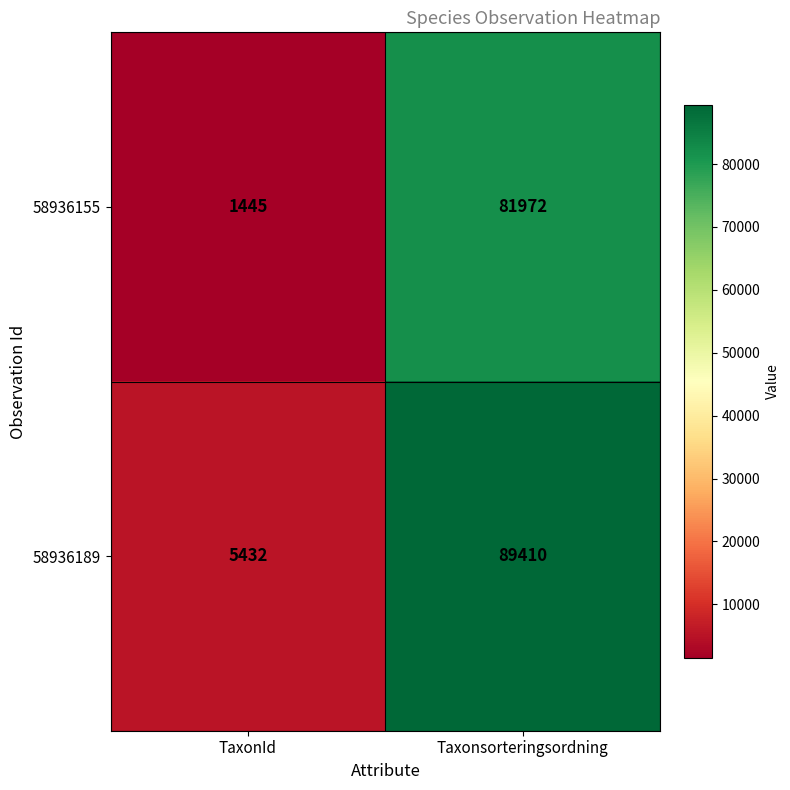

At which category is the sum across all series the highest?

Taxonsorteringsordning